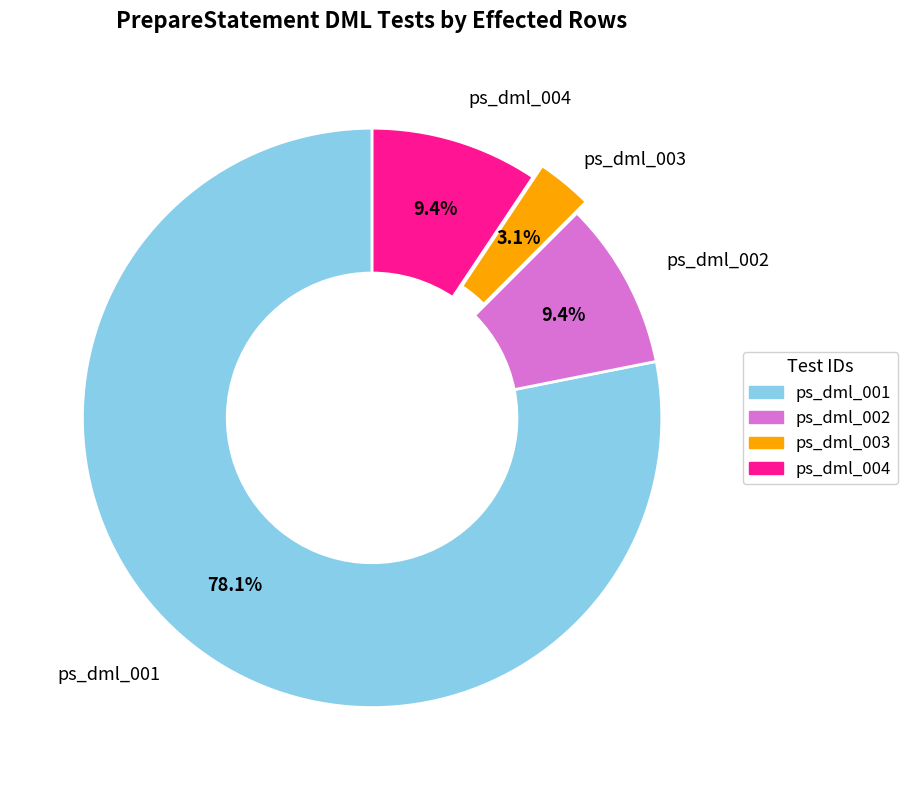

Is there a majority slice in this chart?

Yes